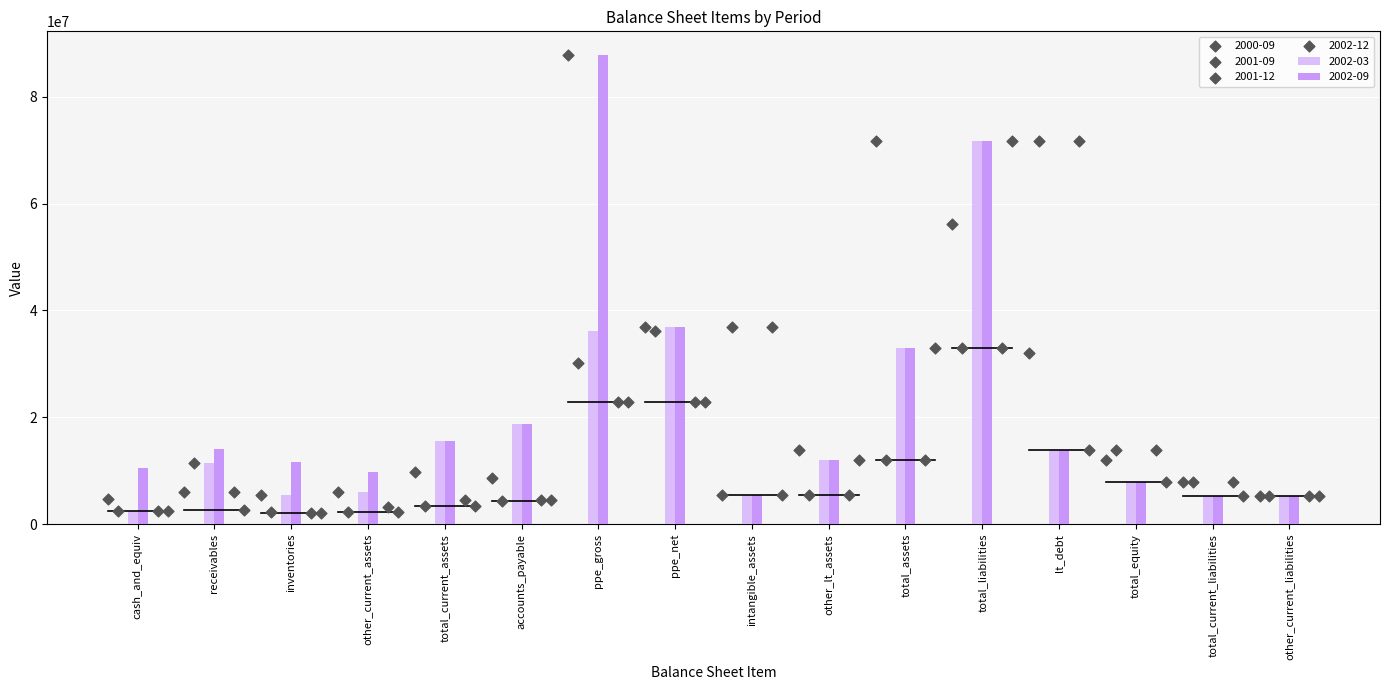

True or false: 2002-09 has a value of 12054000 at other_lt_assets.

True